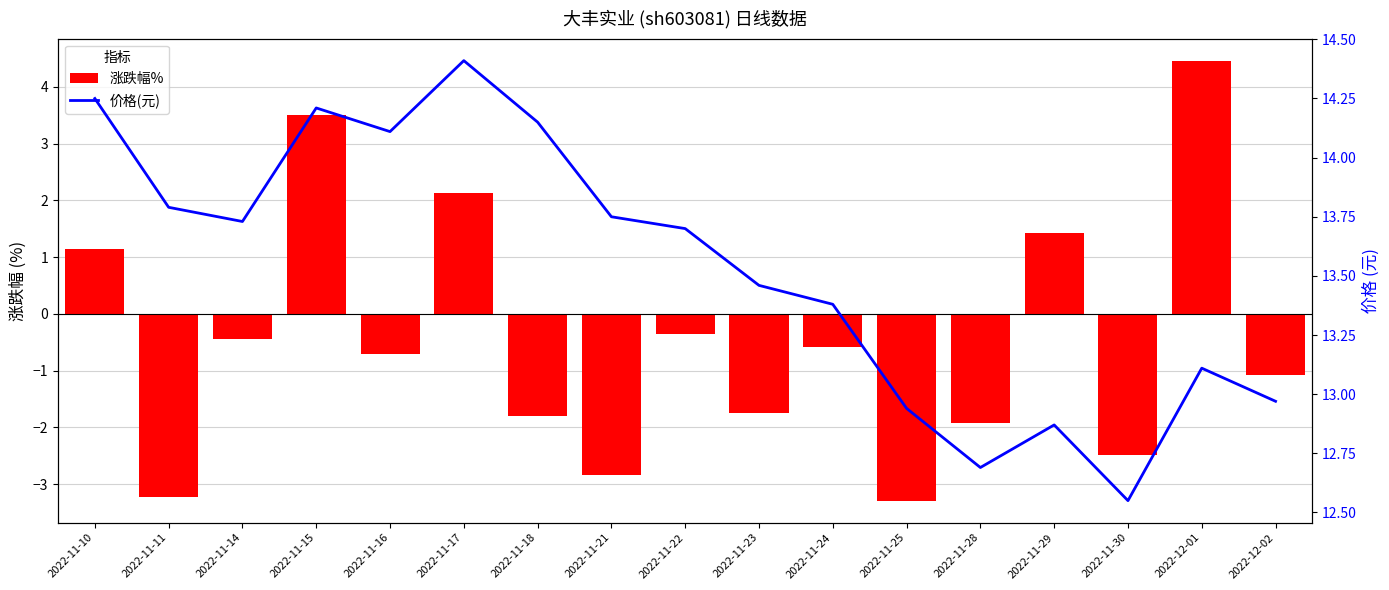

How many groups of bars are there?

17